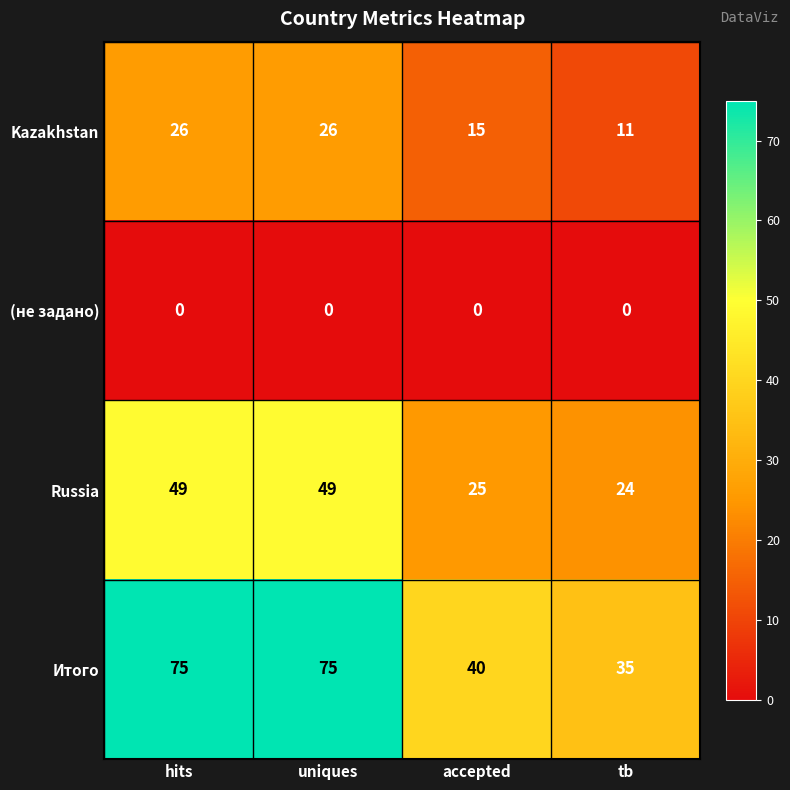

Reading left to right, list all the values displayed in this chart.

Kazakhstan: 26	26	15	11
(не задано): 0	0	0	0
Russia: 49	49	25	24
Итого: 75	75	40	35